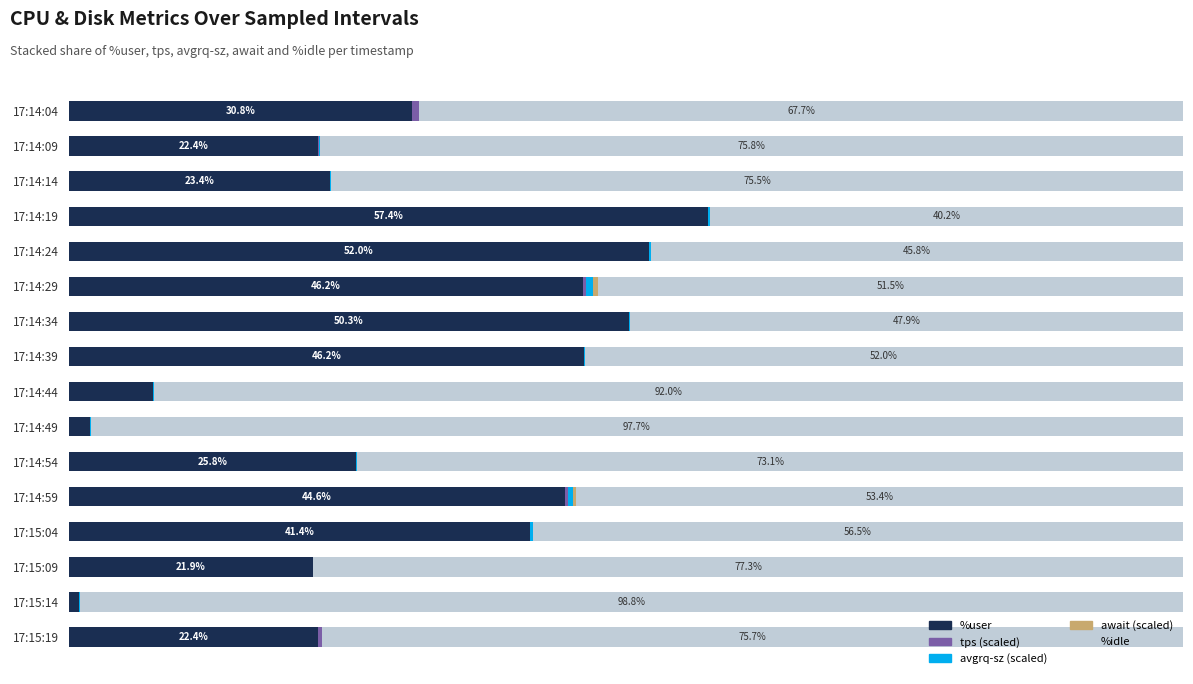

List the series in order of their peak value, lowest first.

await (scaled), tps (scaled), avgrq-sz (scaled), %user, %idle